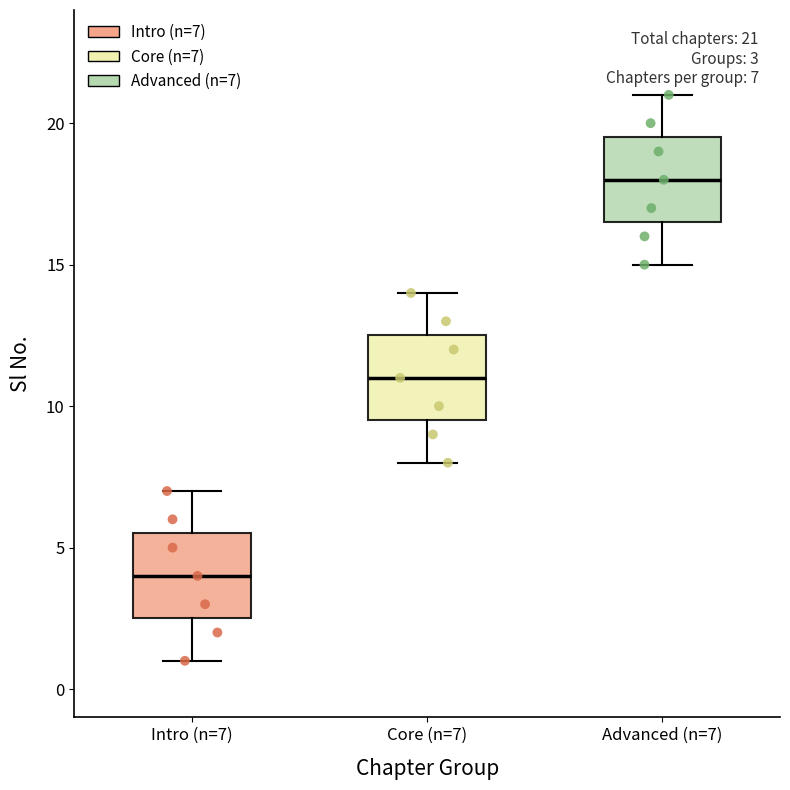

Which box's median line is the lowest?

Intro (n=7)